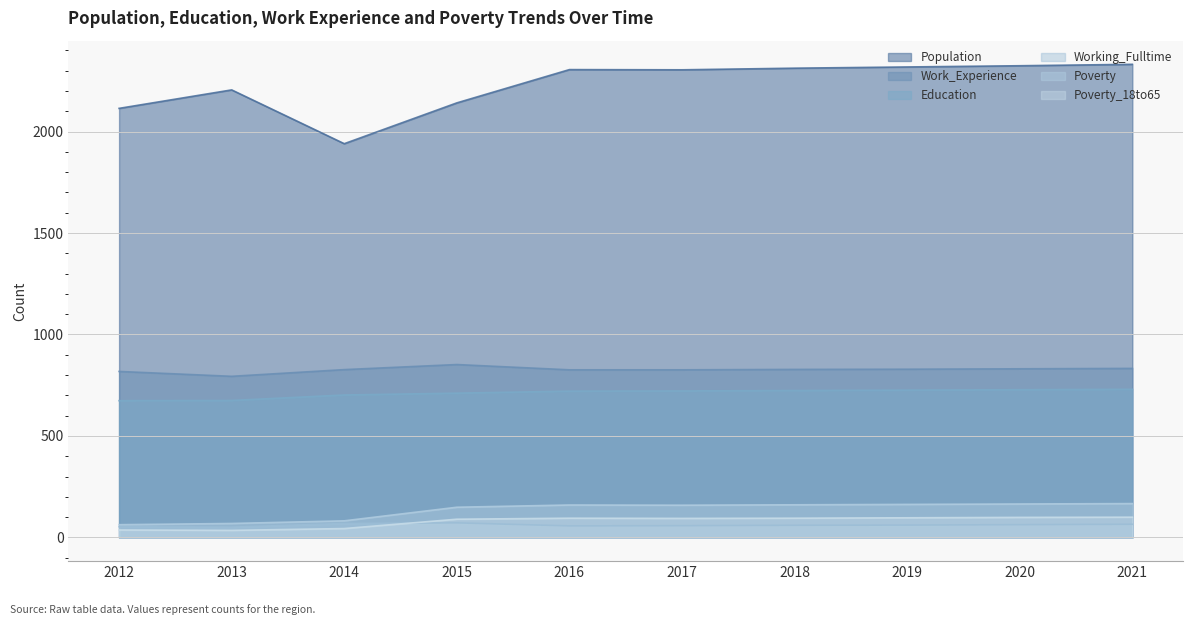

The Working_Fulltime series shows 105 at 2018. True or false?

False